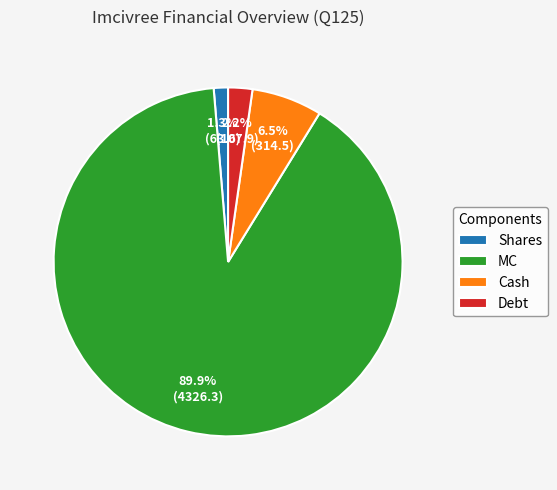

Is Cash the majority of the pie?

No